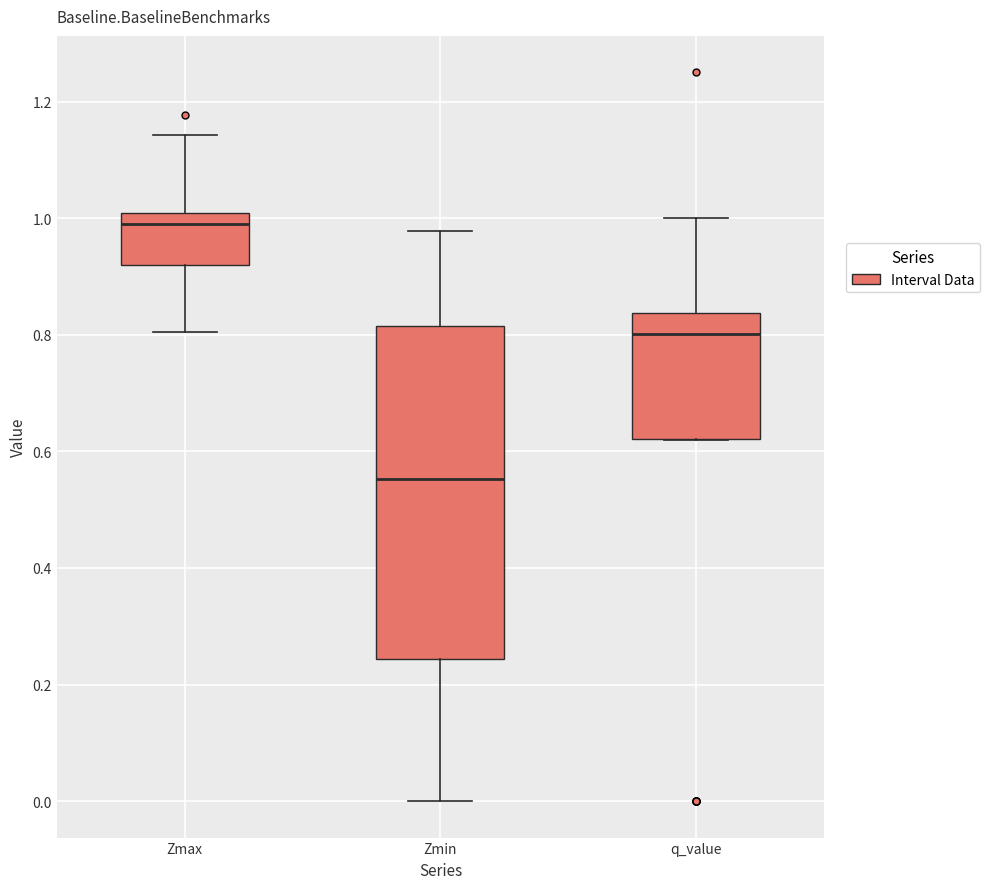

Reading left to right, transcribe this box plot: for each box, give where its median line is, the range the box spans, and where its two whiskers end, as read against the y-axis. The values are not printed on the chart, so give them approximately, as read against the axis.

Zmax: median 1.00 (just below the box's upper edge), box 0.92 to 1.00, whiskers 0.80 to 1.14
Zmin: median 0.56, box 0.24 to 0.82, whiskers 0.00 to 0.98
q_value: median 0.80, box 0.62 to 0.84, whiskers 0.62 to 1.00